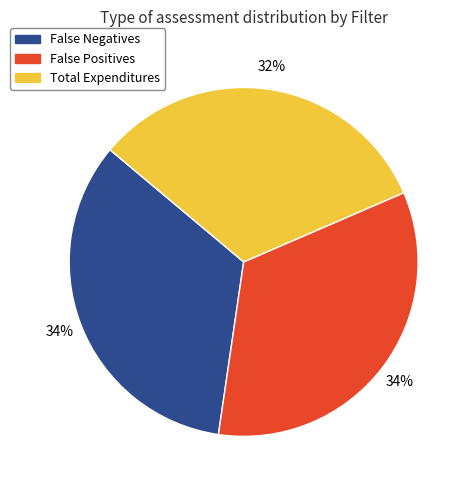

Does False Negatives account for over 50% of the chart?

No